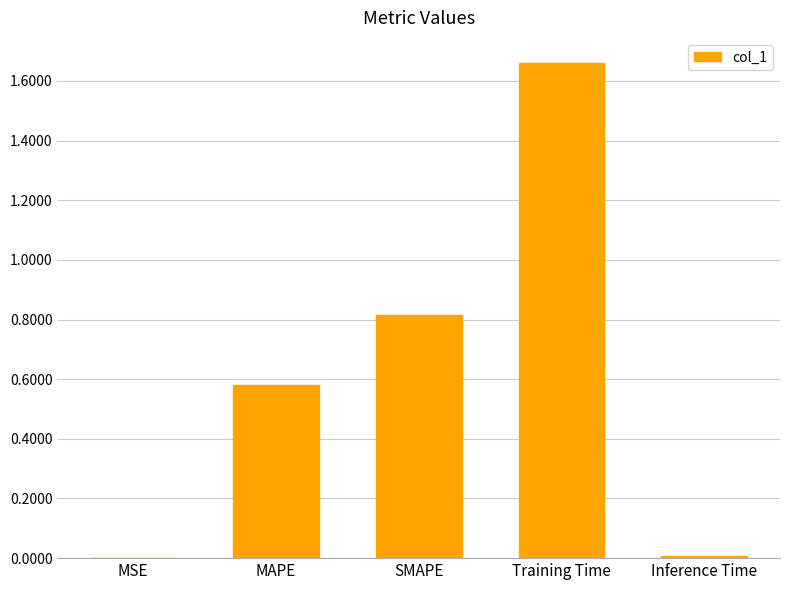

Are the bars horizontal?

No